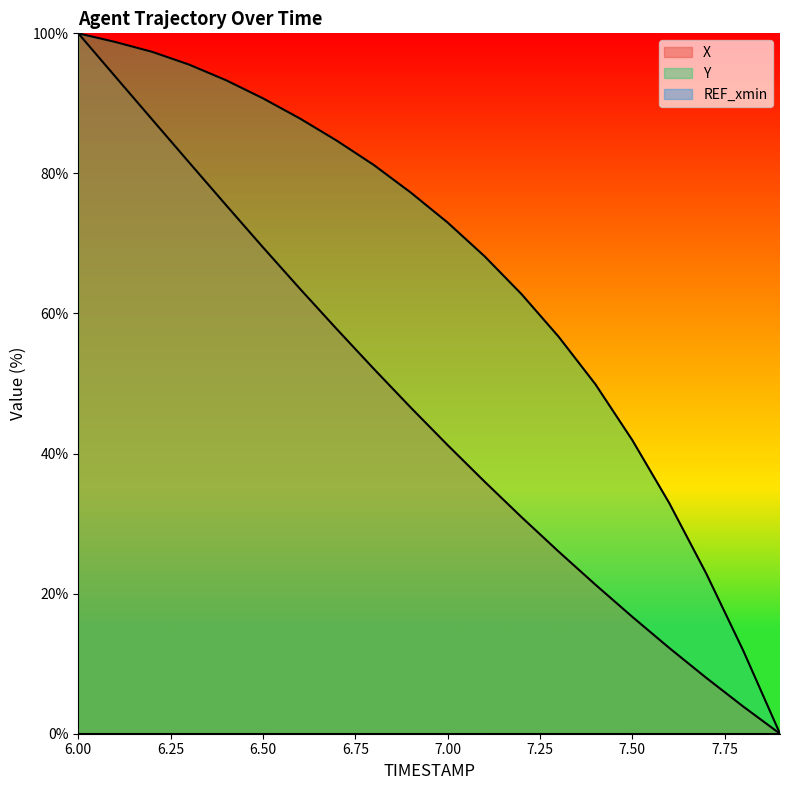

What is the average value of the Y series?

66.3